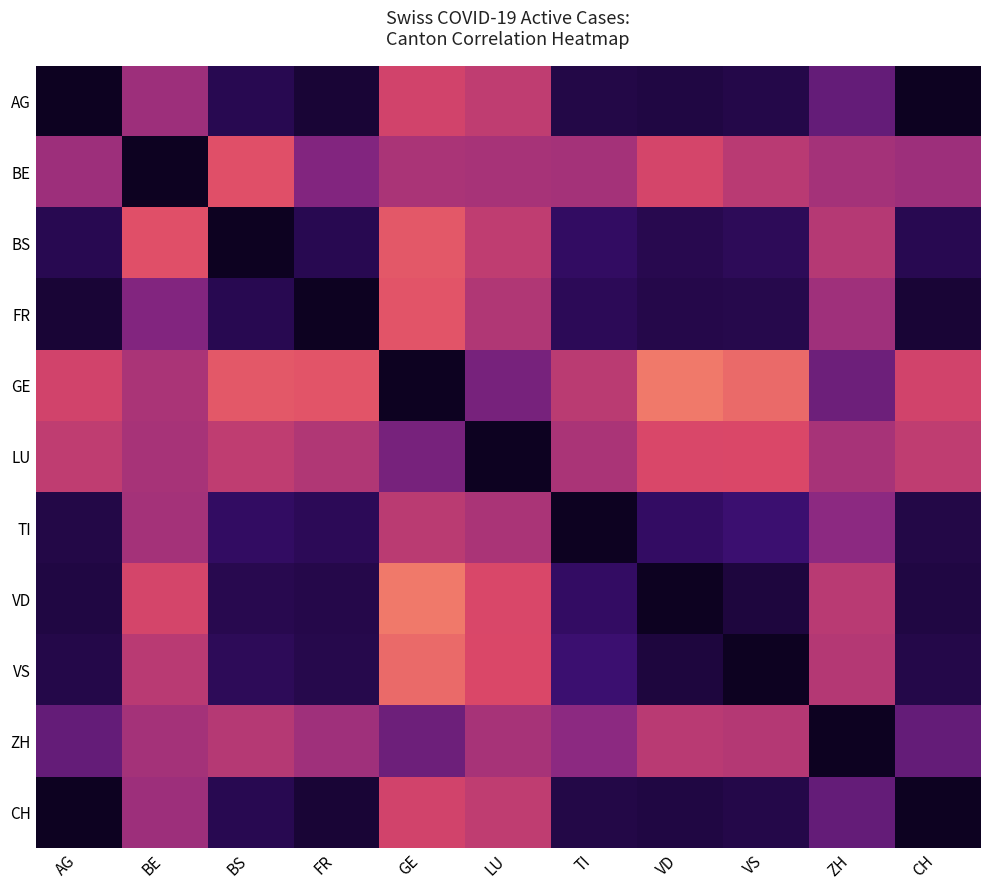

Reading left to right, extract all data points from this chart.

AG: AG=1.0	BE=0.1	BS=0.8	FR=0.9	GE=-0.1	LU=-0.1	TI=0.8	VD=0.8	VS=0.8	ZH=0.4	CH=1.0
BE: AG=0.1	BE=1.0	BS=-0.2	FR=0.2	GE=0.1	LU=0.1	TI=0.1	VD=-0.2	VS=-0.0	ZH=0.1	CH=0.1
BS: AG=0.8	BE=-0.2	BS=1.0	FR=0.8	GE=-0.3	LU=-0.1	TI=0.7	VD=0.8	VS=0.7	ZH=-0.0	CH=0.8
FR: AG=0.9	BE=0.2	BS=0.8	FR=1.0	GE=-0.3	LU=0.0	TI=0.7	VD=0.8	VS=0.8	ZH=0.1	CH=0.9
GE: AG=-0.1	BE=0.1	BS=-0.3	FR=-0.3	GE=1.0	LU=0.3	TI=-0.0	VD=-0.4	VS=-0.4	ZH=0.3	CH=-0.1
LU: AG=-0.1	BE=0.1	BS=-0.1	FR=0.0	GE=0.3	LU=1.0	TI=0.1	VD=-0.2	VS=-0.2	ZH=0.1	CH=-0.1
TI: AG=0.8	BE=0.1	BS=0.7	FR=0.7	GE=-0.0	LU=0.1	TI=1.0	VD=0.7	VS=0.6	ZH=0.2	CH=0.8
VD: AG=0.8	BE=-0.2	BS=0.8	FR=0.8	GE=-0.4	LU=-0.2	TI=0.7	VD=1.0	VS=0.8	ZH=-0.0	CH=0.8
VS: AG=0.8	BE=-0.0	BS=0.7	FR=0.8	GE=-0.4	LU=-0.2	TI=0.6	VD=0.8	VS=1.0	ZH=0.0	CH=0.8
ZH: AG=0.4	BE=0.1	BS=-0.0	FR=0.1	GE=0.3	LU=0.1	TI=0.2	VD=-0.0	VS=0.0	ZH=1.0	CH=0.4
CH: AG=1.0	BE=0.1	BS=0.8	FR=0.9	GE=-0.1	LU=-0.1	TI=0.8	VD=0.8	VS=0.8	ZH=0.4	CH=1.0